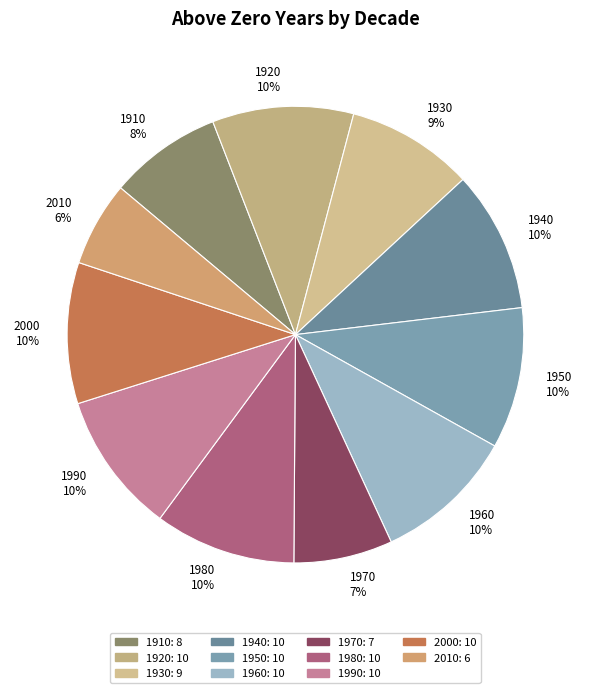

To the nearest percent, what is the combined percentage of 1930 and 2010?

15%